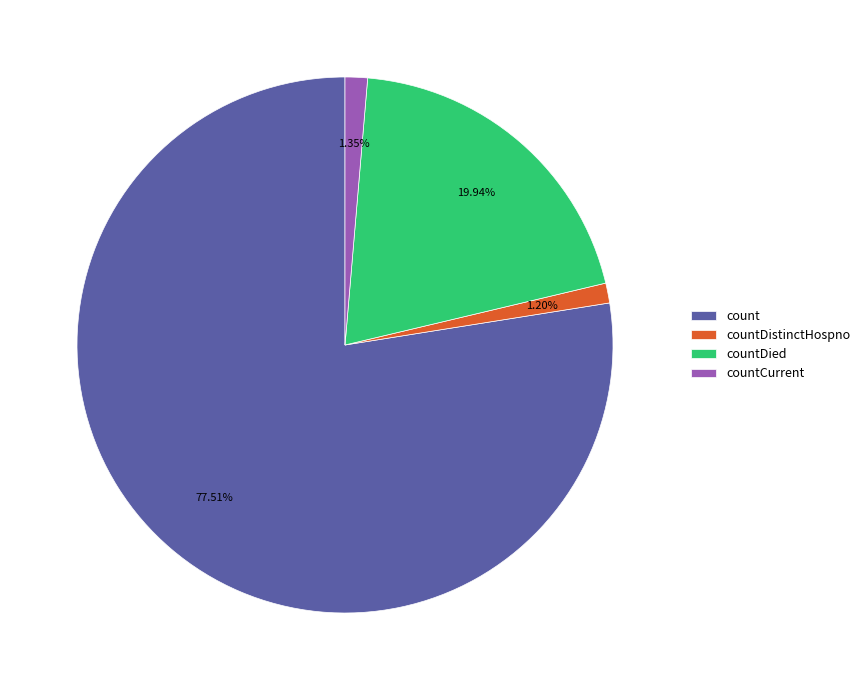

What is the total percentage of countCurrent and count?

78.9%